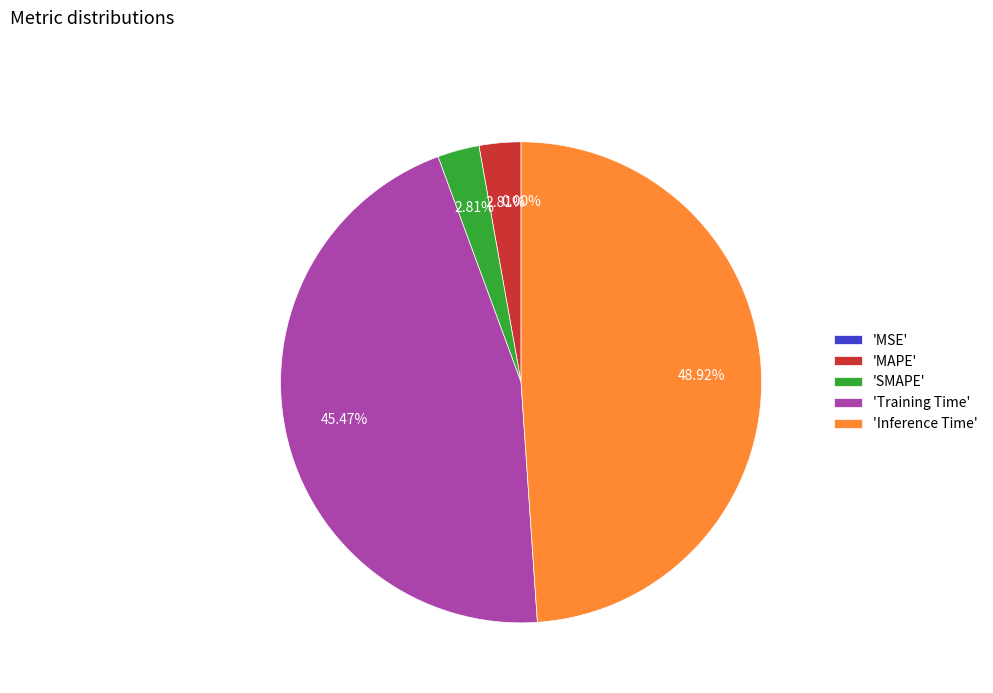

Which category has the biggest portion of the pie?

'Inference Time'